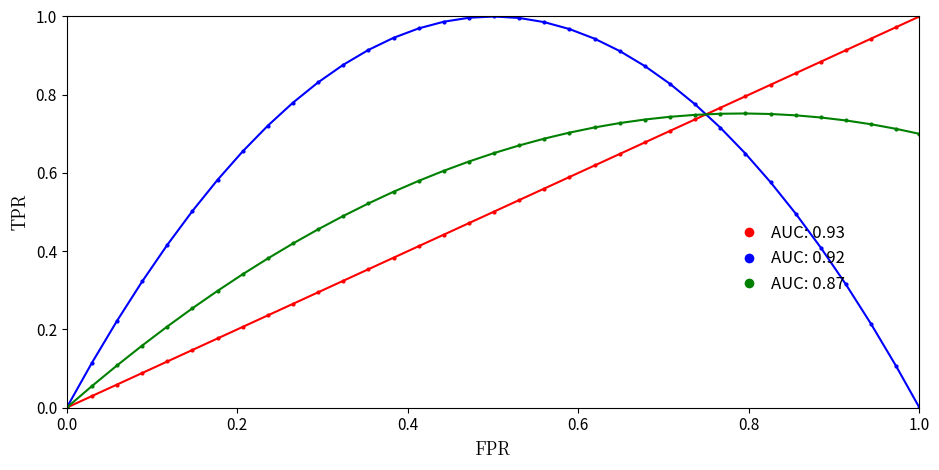

Rank the series by their average value, from highest to lowest.

AUC: 0.92, AUC: 0.87, AUC: 0.93